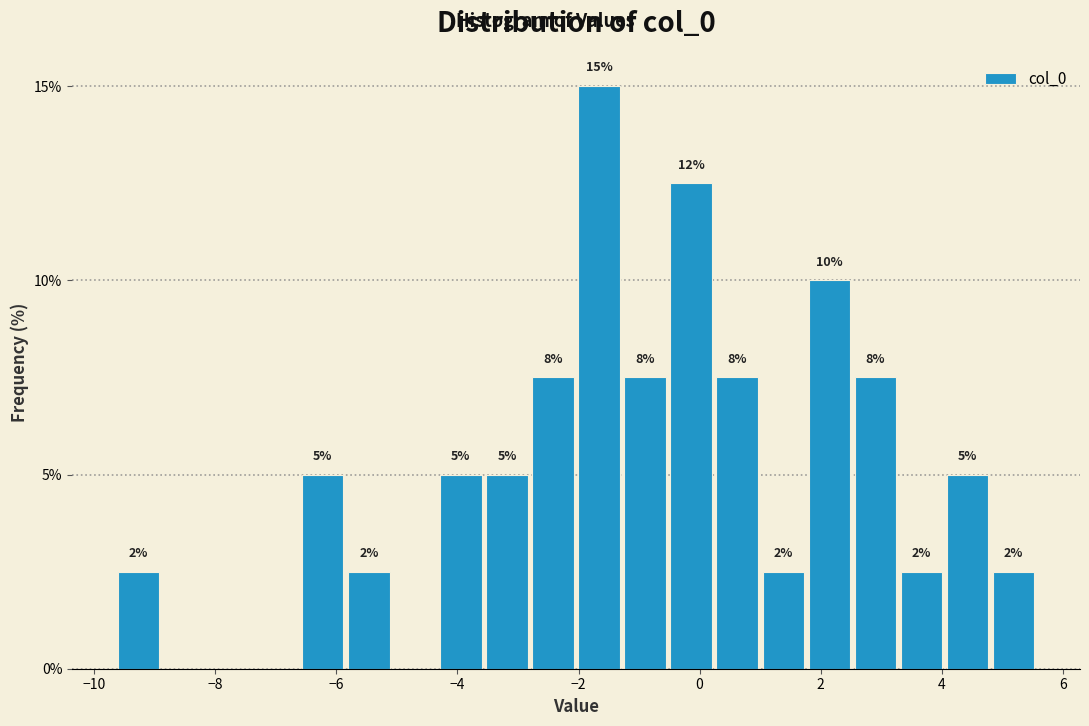

Read against the x-axis, roughly where is the centre of the tallest bar?

-1.6